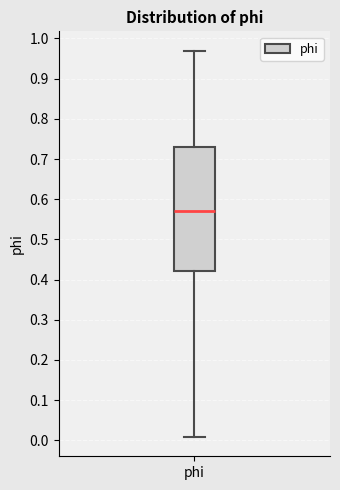

Transcribe this box plot: give where the median line is, the range the box spans, and where the two whiskers end, as read against the y-axis. The values are not printed on the chart, so give them approximately, as read against the axis.

median 0.57, box 0.42 to 0.73, whiskers 0.01 to 0.97